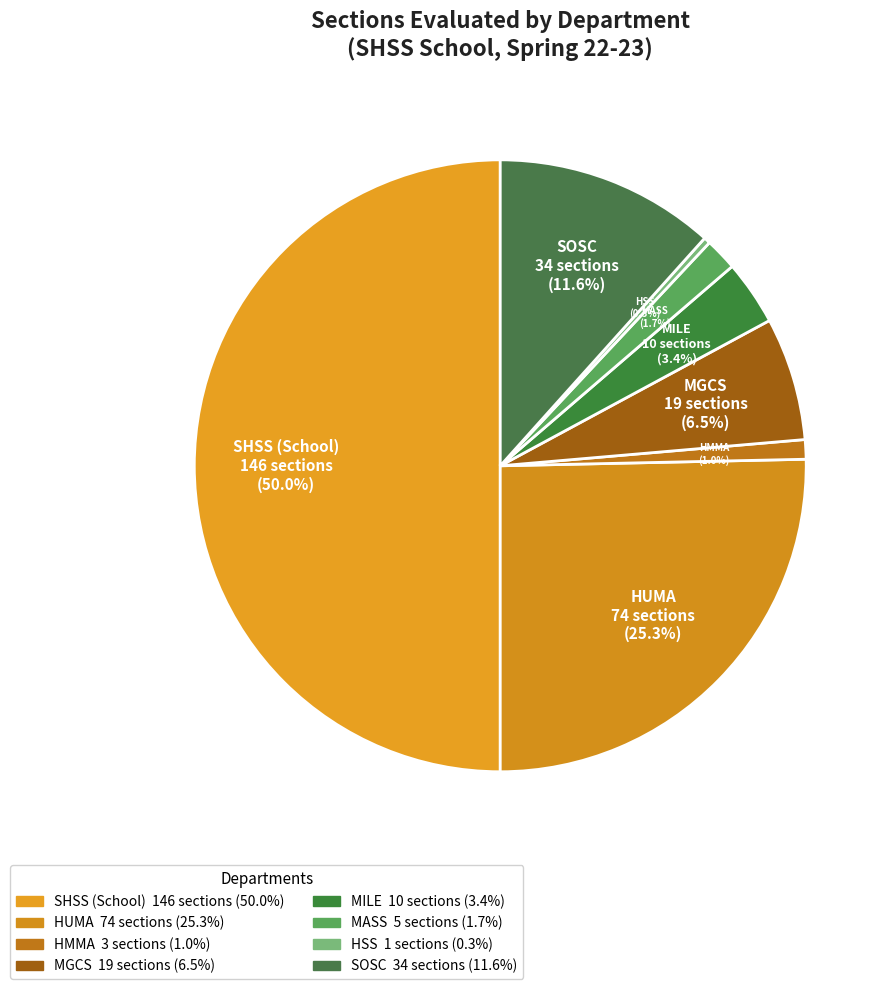

How many segments does this pie chart have?

8